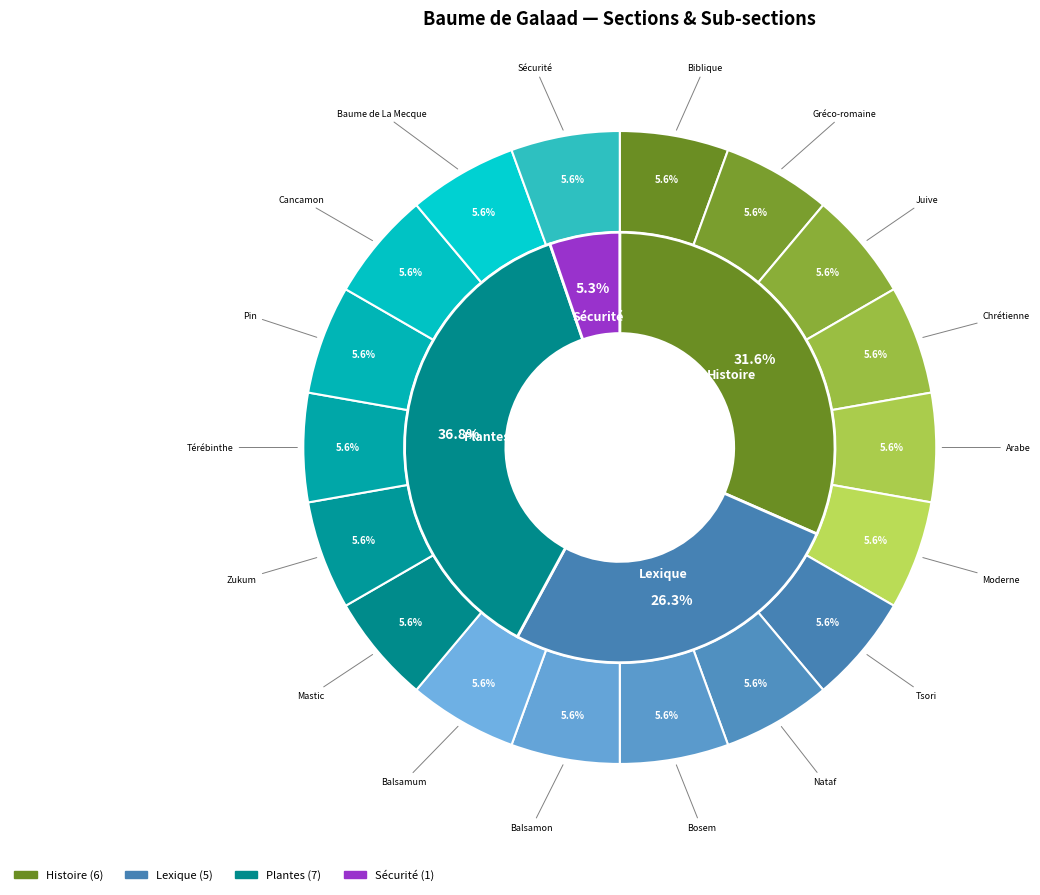

To the nearest percent, what is the difference between the largest and smallest slice percentages?

32%